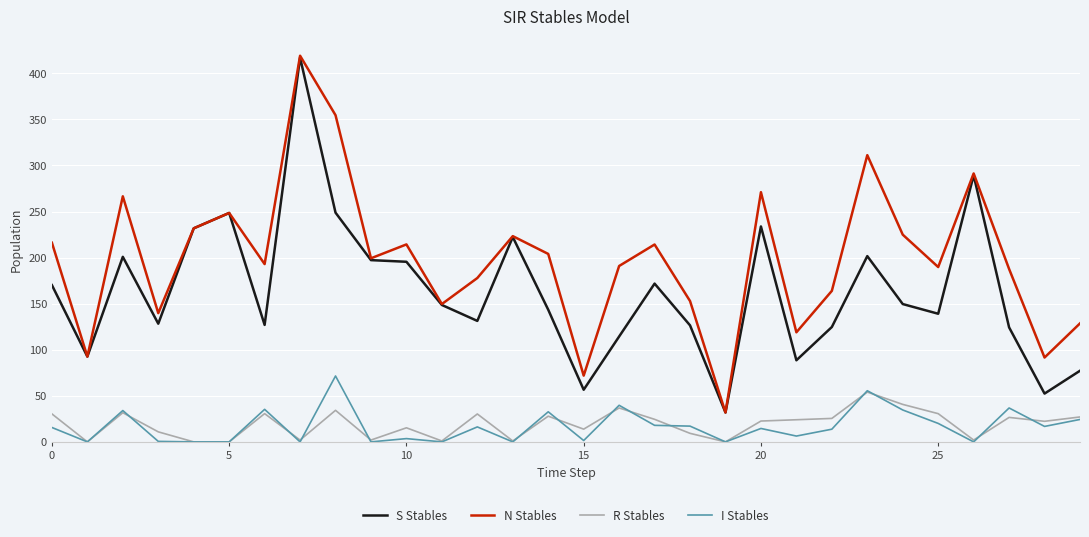

What is the maximum value for N Stables?

419.1